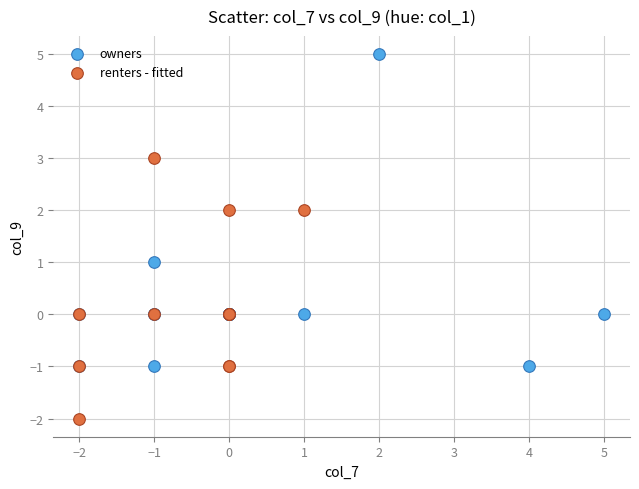

What are all the series names shown in the legend?

owners, renters - fitted